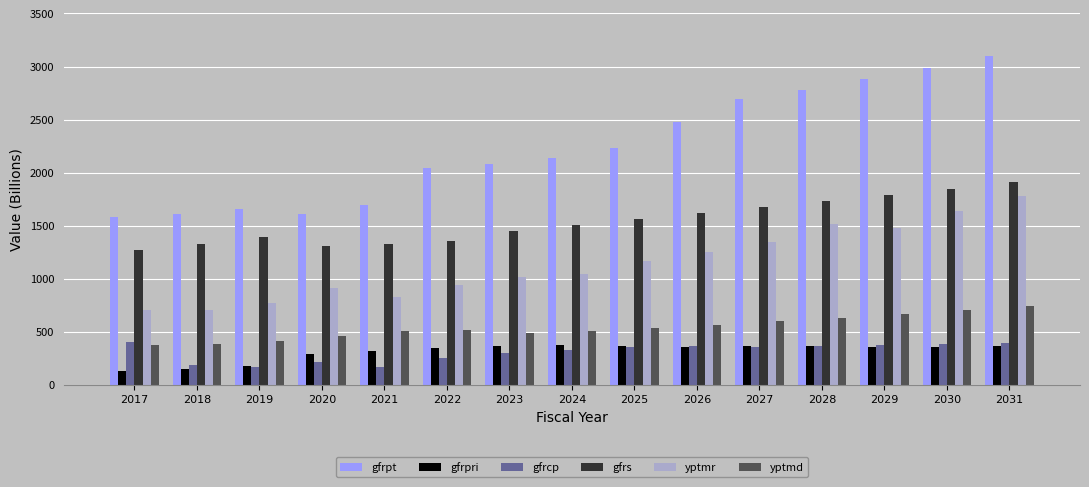

Is it true that yptmd equals 409.4 at 2019?

True